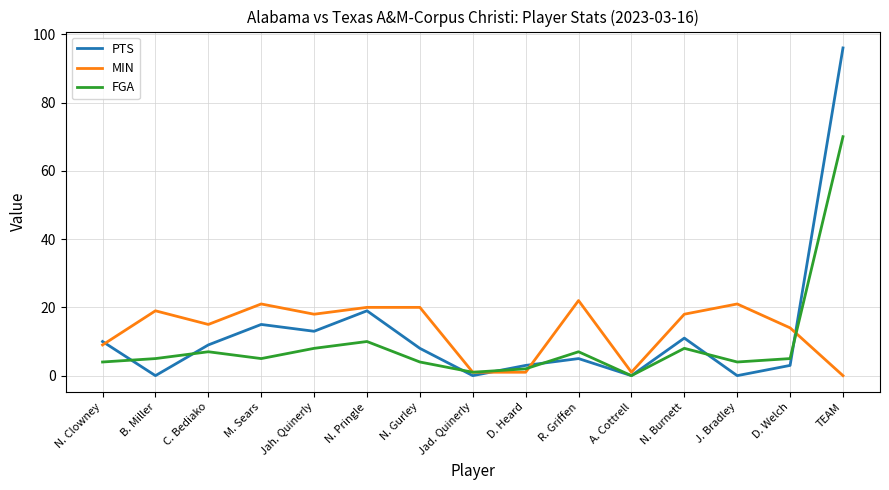

Count the number of categories in the chart.

15